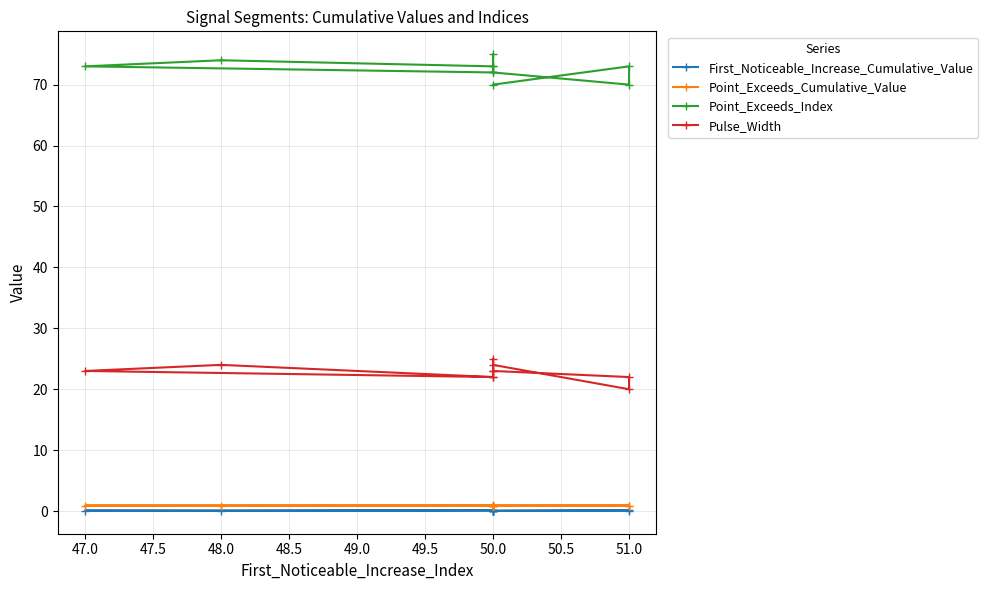

What is the label of the 8th point from the left?

51.0